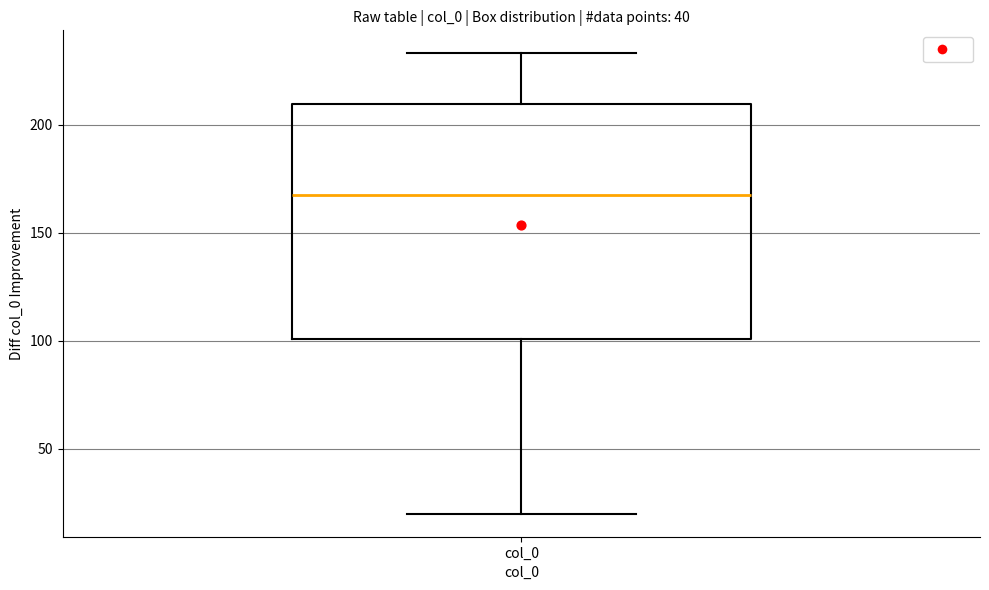

Where is the upper edge of the box for col_0 on the y-axis? The values are not printed on the chart, so give them approximately, as read against the axis.

210